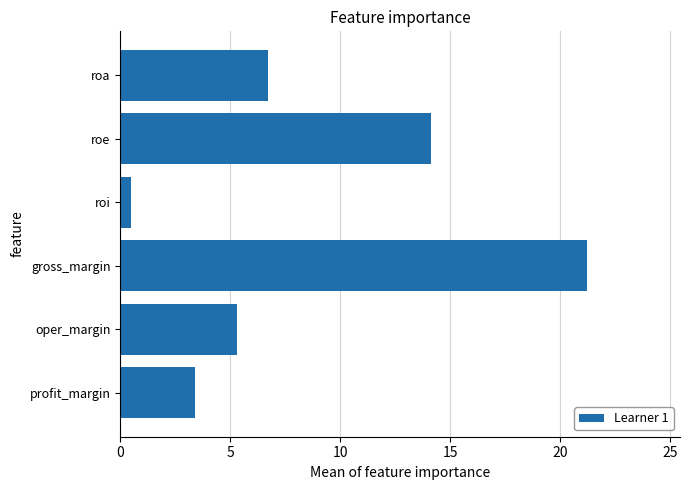

How many bars are there in total?

6